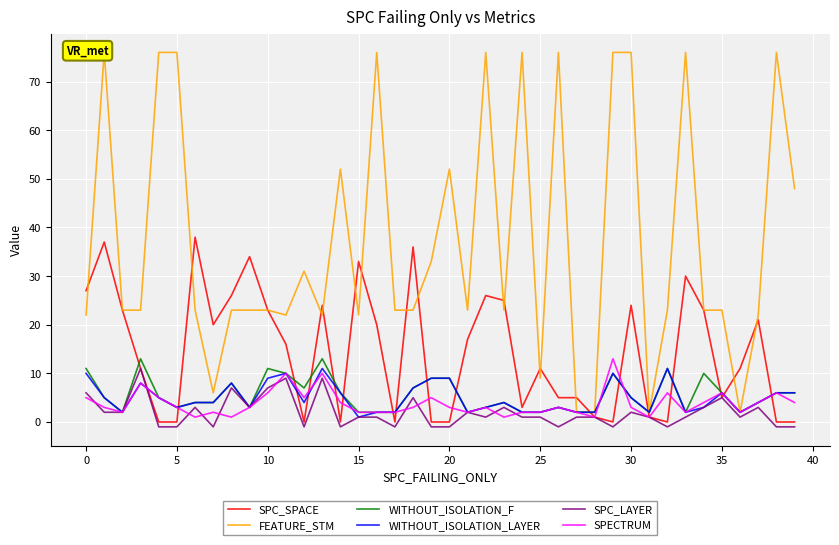

What is the label of the 20th point from the right?

20